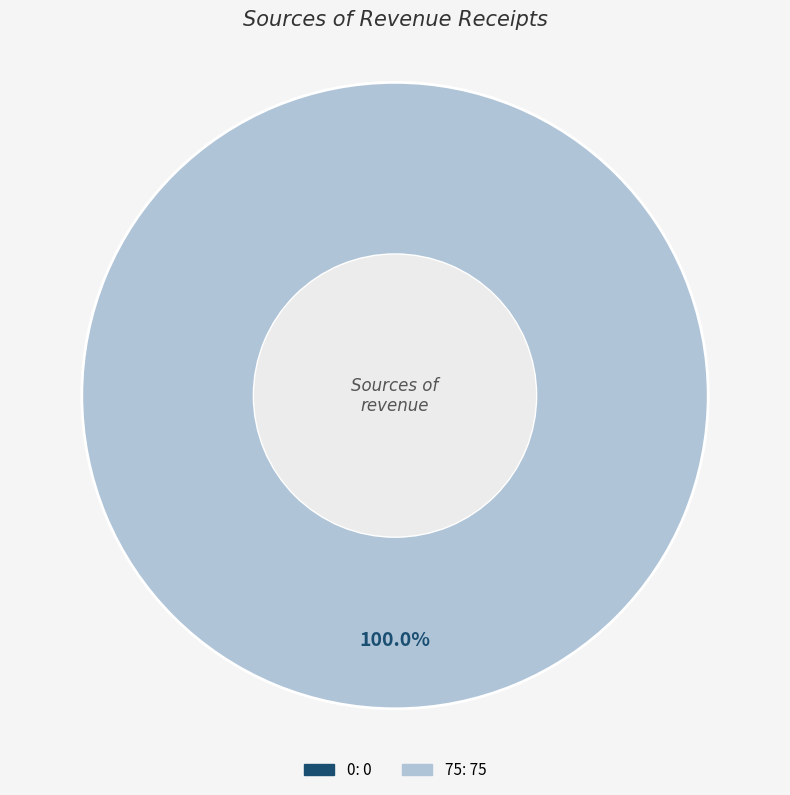

Is 0 the majority of the pie?

No